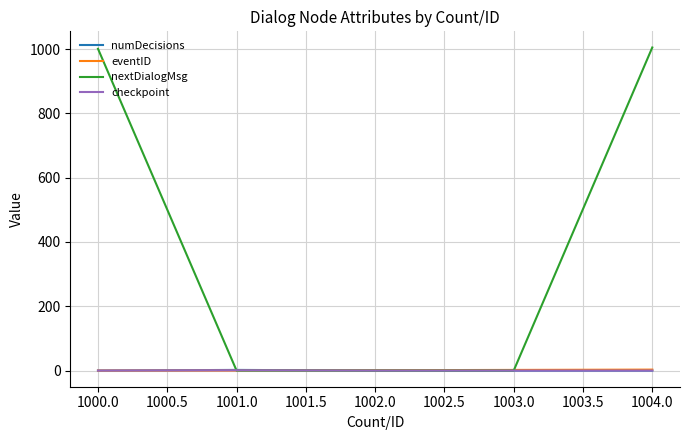

What is the difference between the highest and lowest values at 1001.0?

2